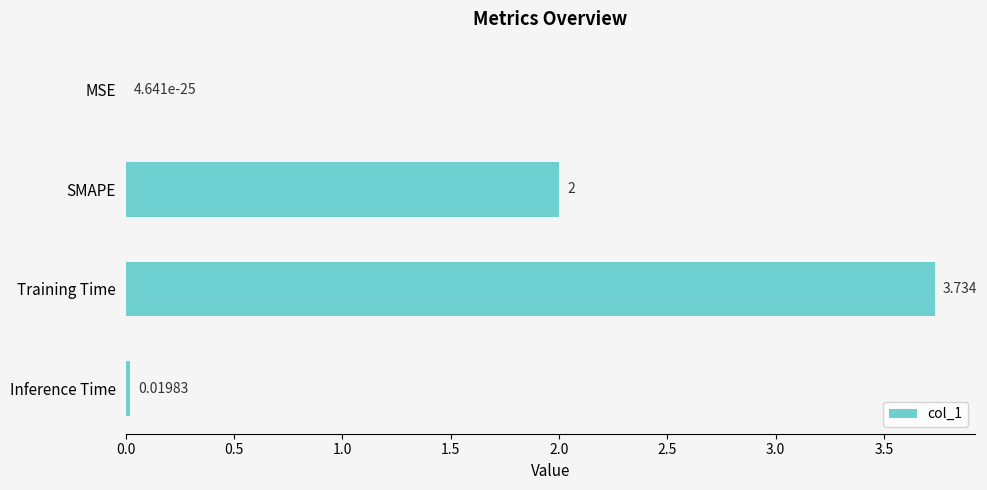

Which label corresponds to the largest value in the chart?

Training Time